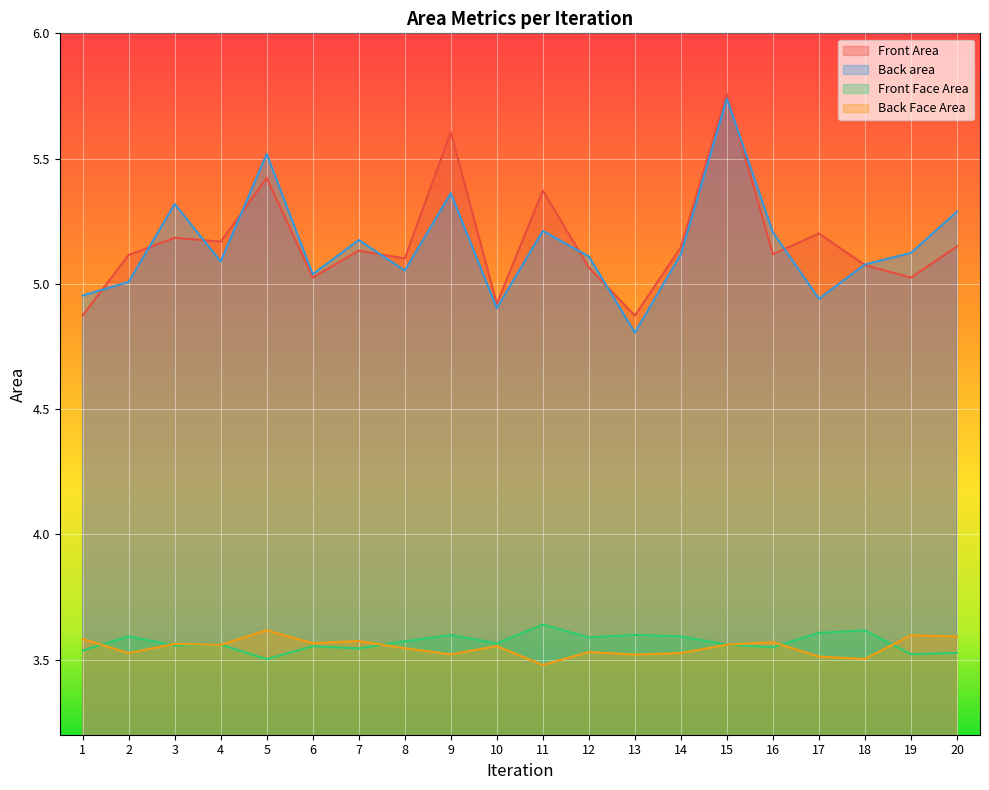

At which label does Front Area reach its peak?

15